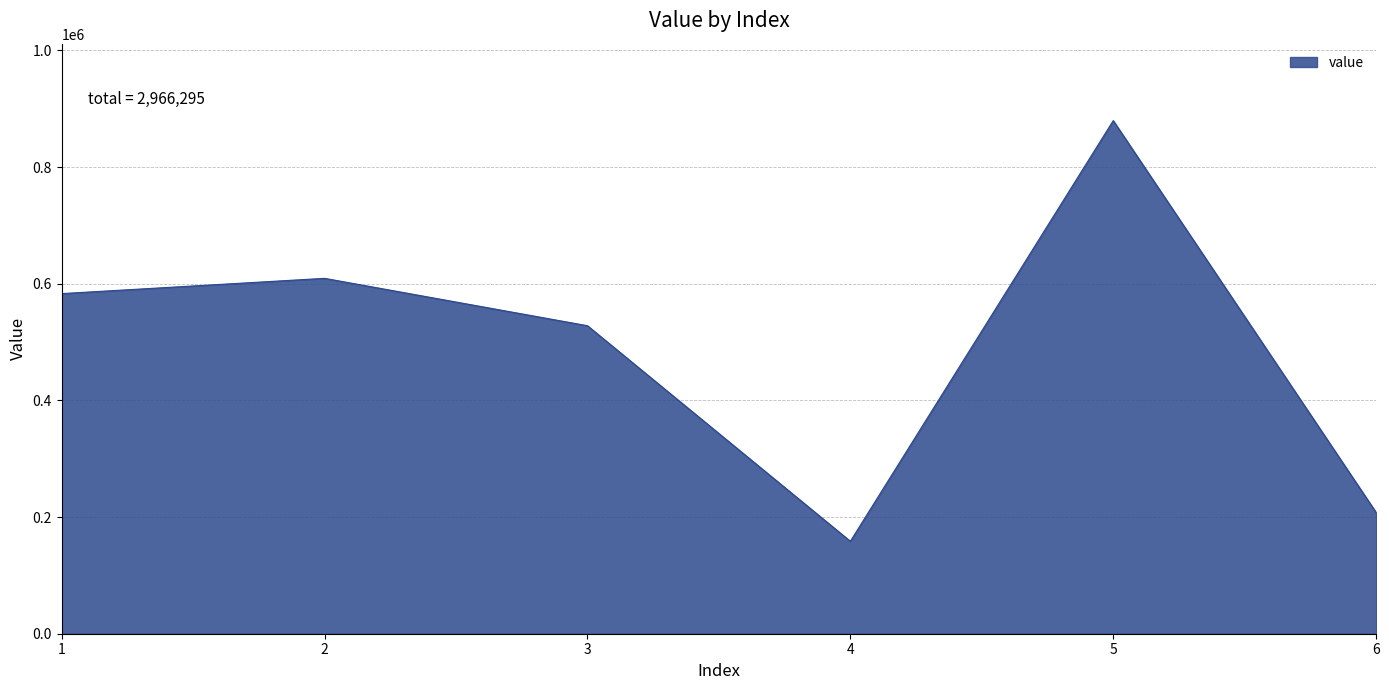

Reading right to left, transcribe all the data shown in this chart.

6=207819	5=879608	4=158498	3=528035	2=609252	1=583083